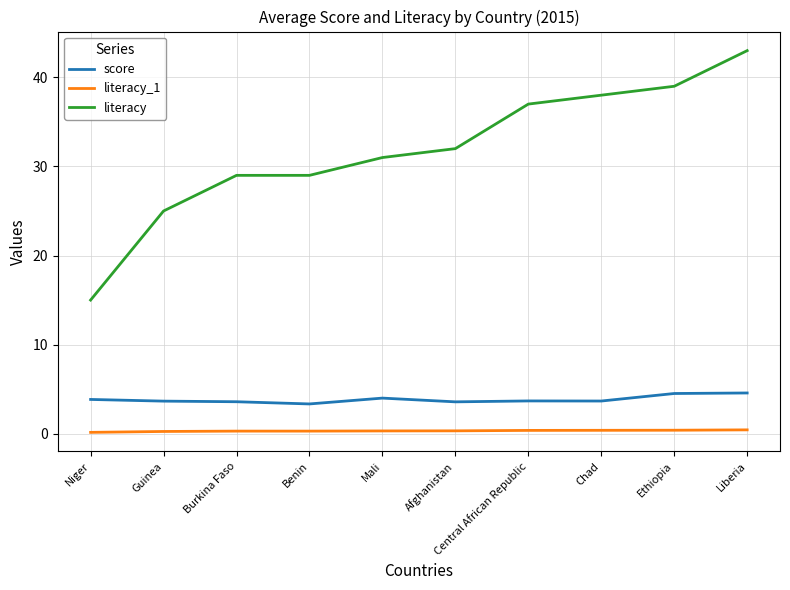

Is it true that score equals 3.6 at Afghanistan?

True